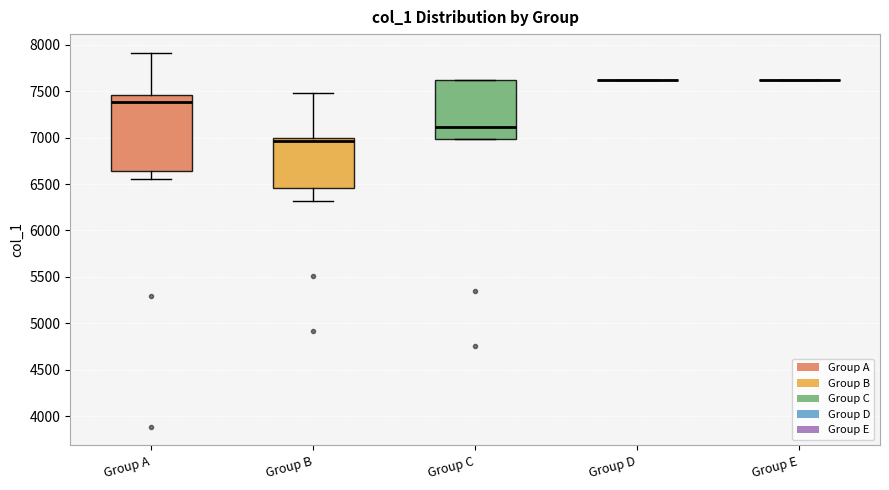

Reading left to right, read every box against the y-axis: the position of its median line, the range the box covers, and the ends of its whiskers. The values are not printed on the chart, so give them approximately, as read against the axis.

Group A: median 7400, box 6650 to 7450, whiskers 6550 to 7900
Group B: median 6950, box 6450 to 7000, whiskers 6300 to 7500
Group C: median 7100, box 7000 to 7600, whiskers 7000 to 7600
Group D: box collapsed to a line at 7600, whiskers 7600 to 7600
Group E: box collapsed to a line at 7600, whiskers 7600 to 7600